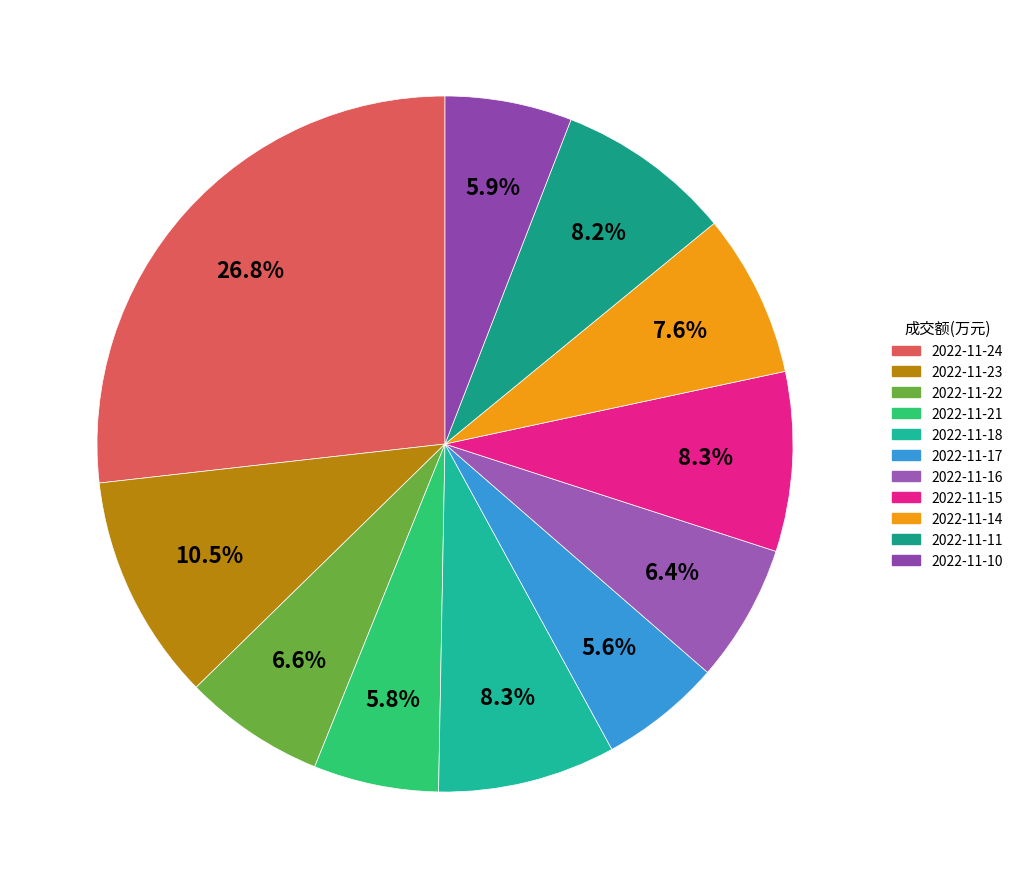

To the nearest percent, what is the average slice percentage?

9%